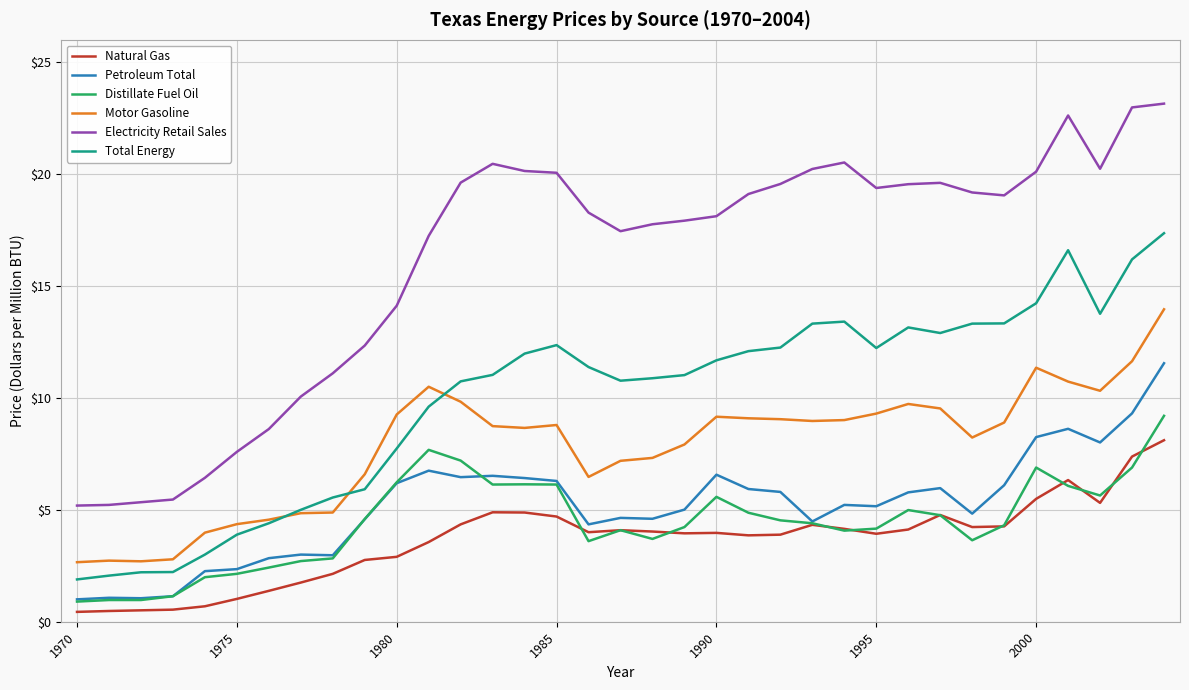

At how many categories does at least one series exceed 16?

24